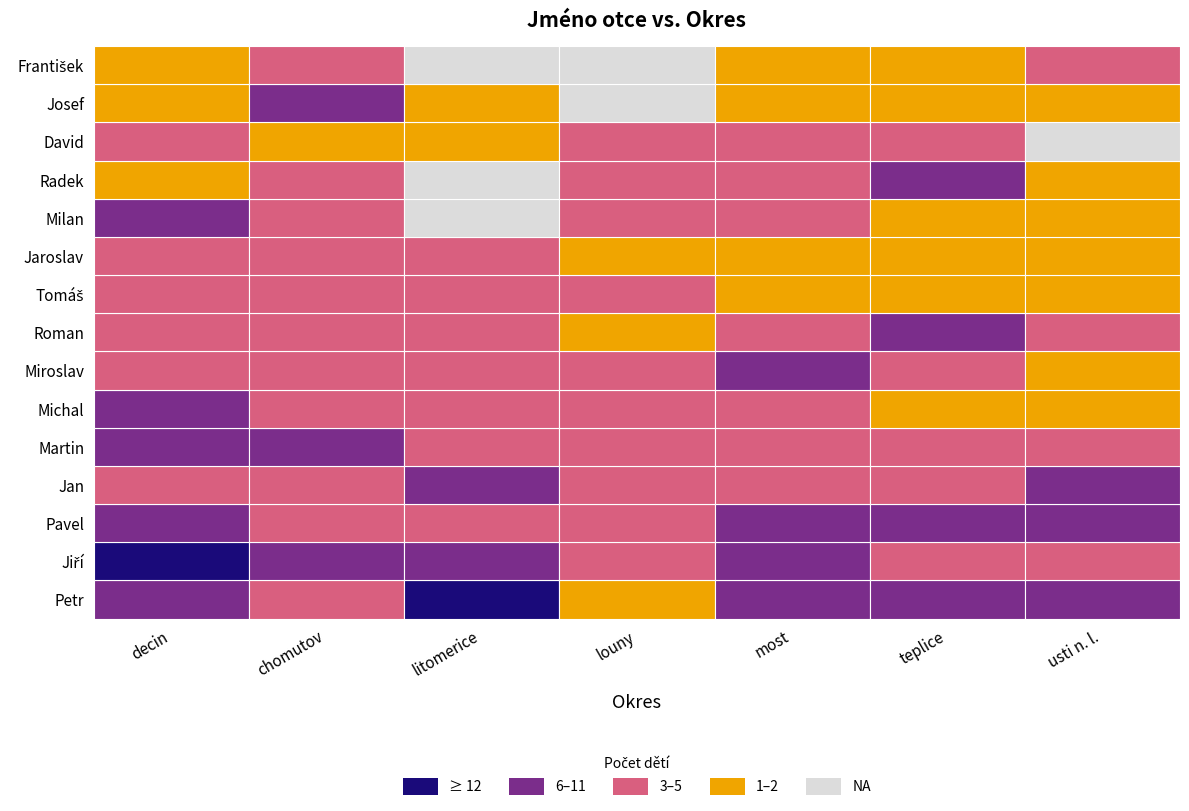

How many distinct data groups are displayed?

15